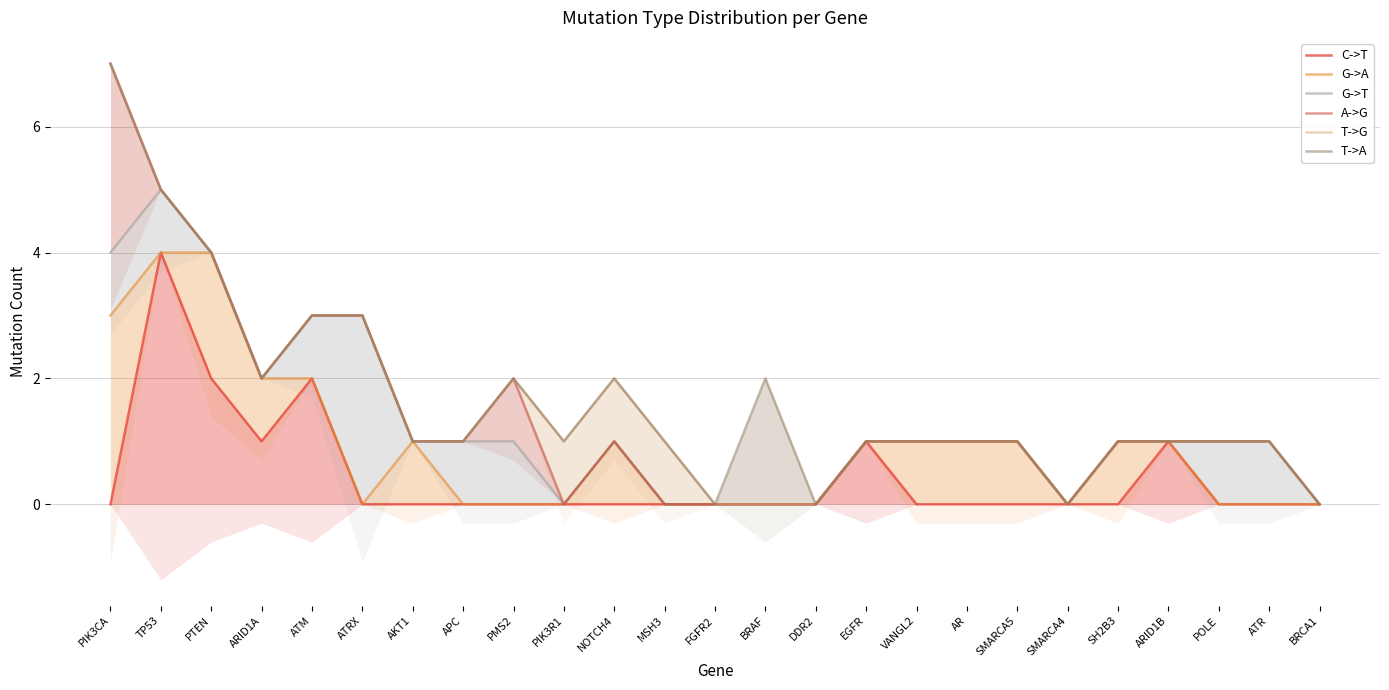

What is the total value across all series at ARID1A?

11